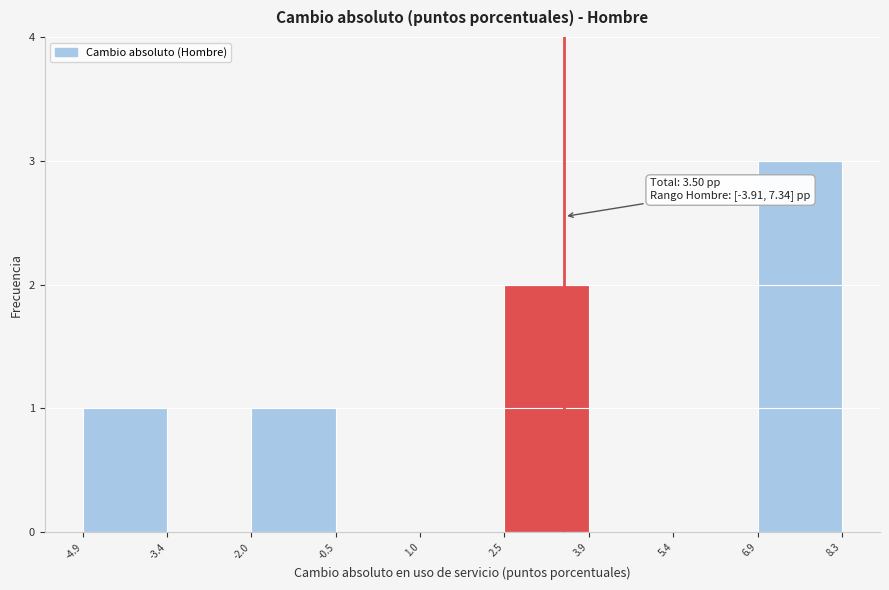

Which range on the x-axis has the tallest bar?

6.9 to 8.3